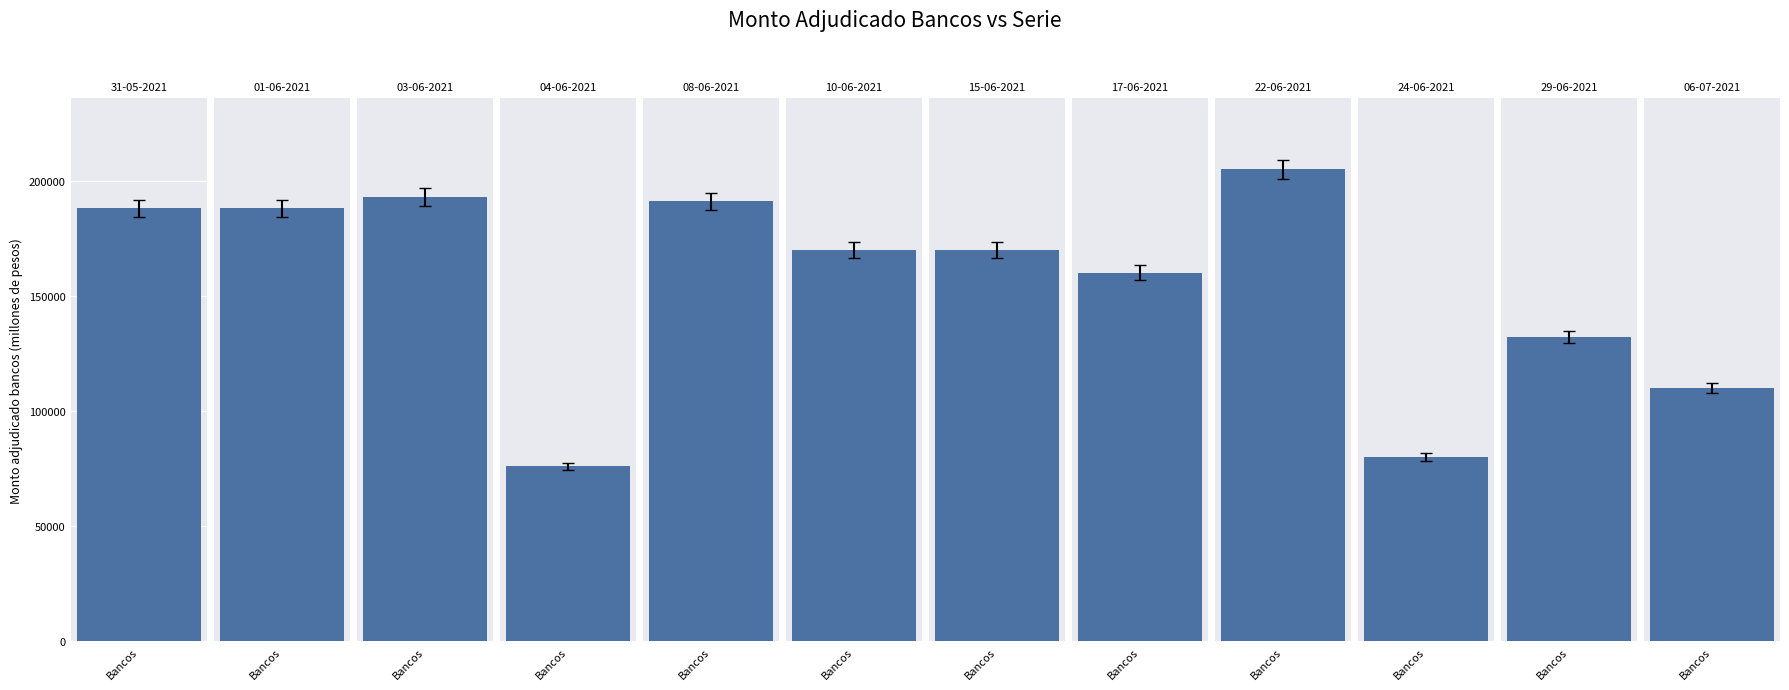

What is the sum of the values at 31-05-2021 and 08-06-2021?

379000